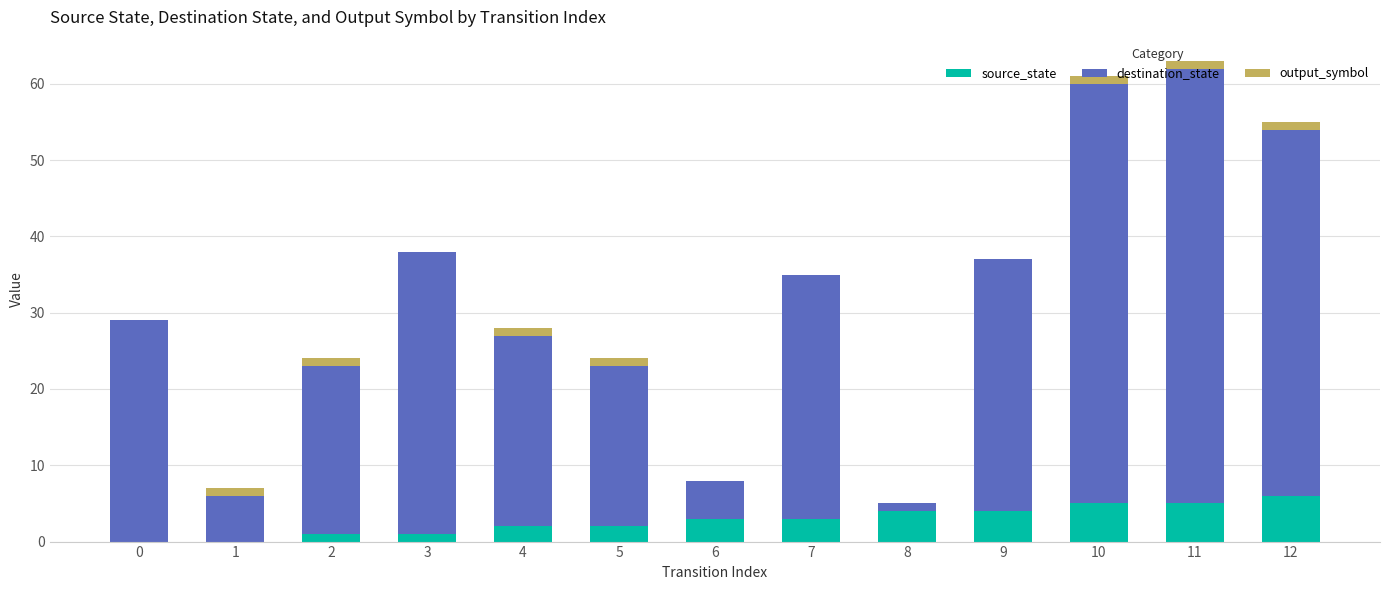

True or false: source_state has a value of 4 at 8.

True